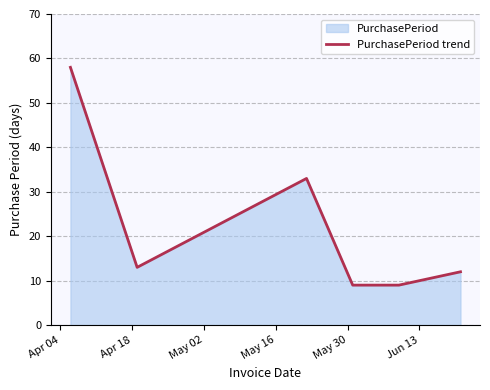

What is the average value?

22